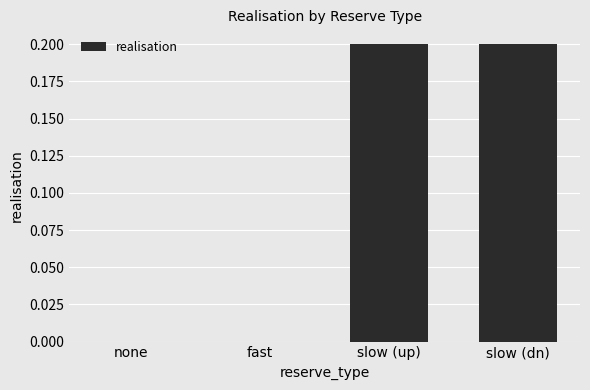

Is it true that the value at fast is 0.1?

False